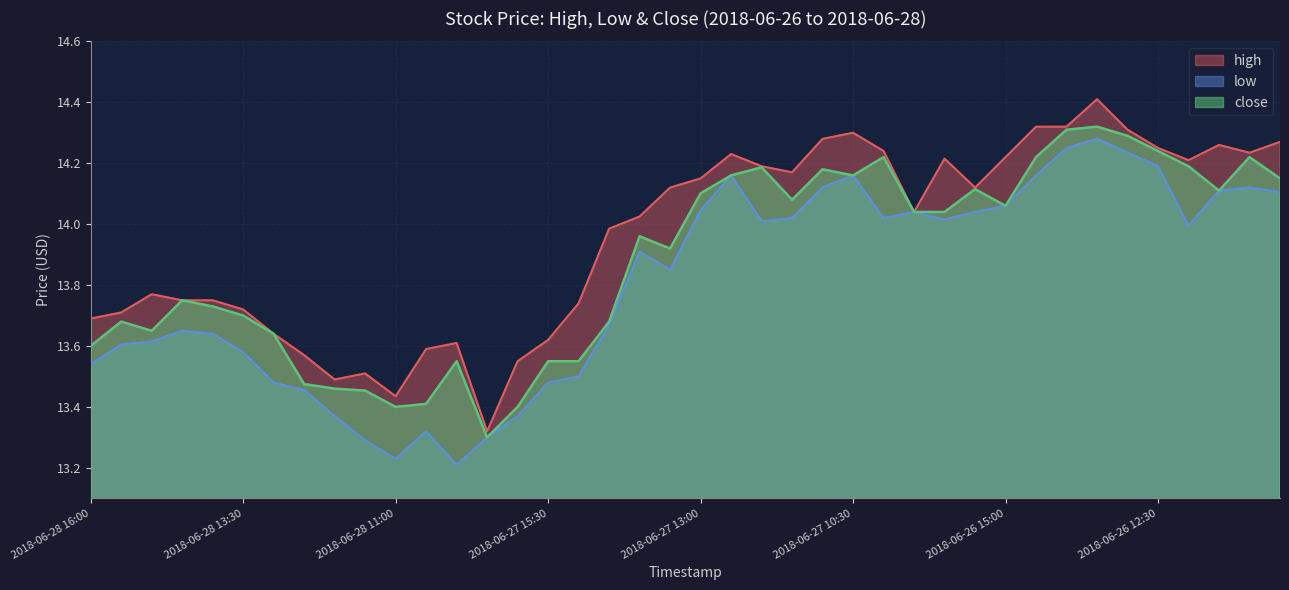

What is the difference between the highest and lowest values at 2018-06-26 13:00?

0.1